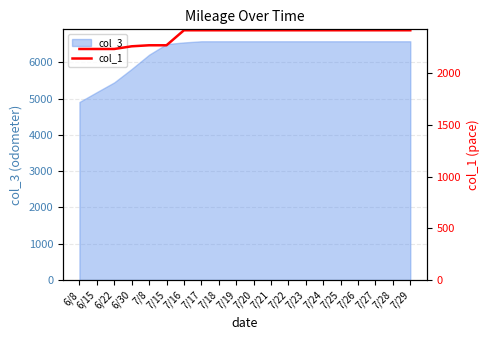

Where is col_3 nearest to the value 5743?

6/30